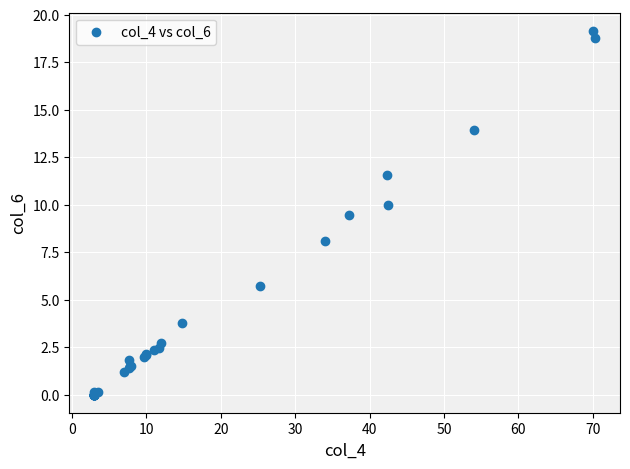

What Y value in the scatter plot is closest to 9?

9.5